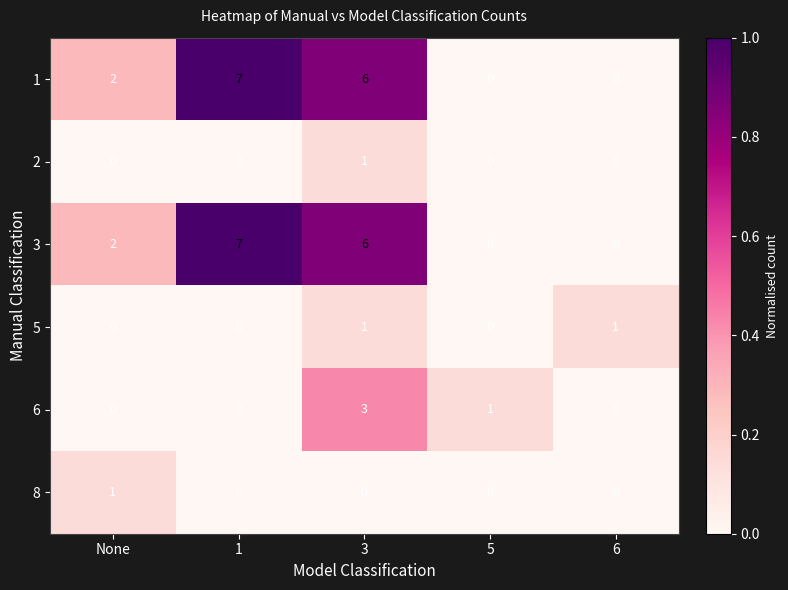

Reading right to left, list all the values displayed in this chart.

1: 6=0	5=0	3=6	1=7	None=2
2: 6=0	5=0	3=1	1=0	None=0
3: 6=0	5=0	3=6	1=7	None=2
5: 6=1	5=0	3=1	1=0	None=0
6: 6=0	5=1	3=3	1=0	None=0
8: 6=0	5=0	3=0	1=0	None=1